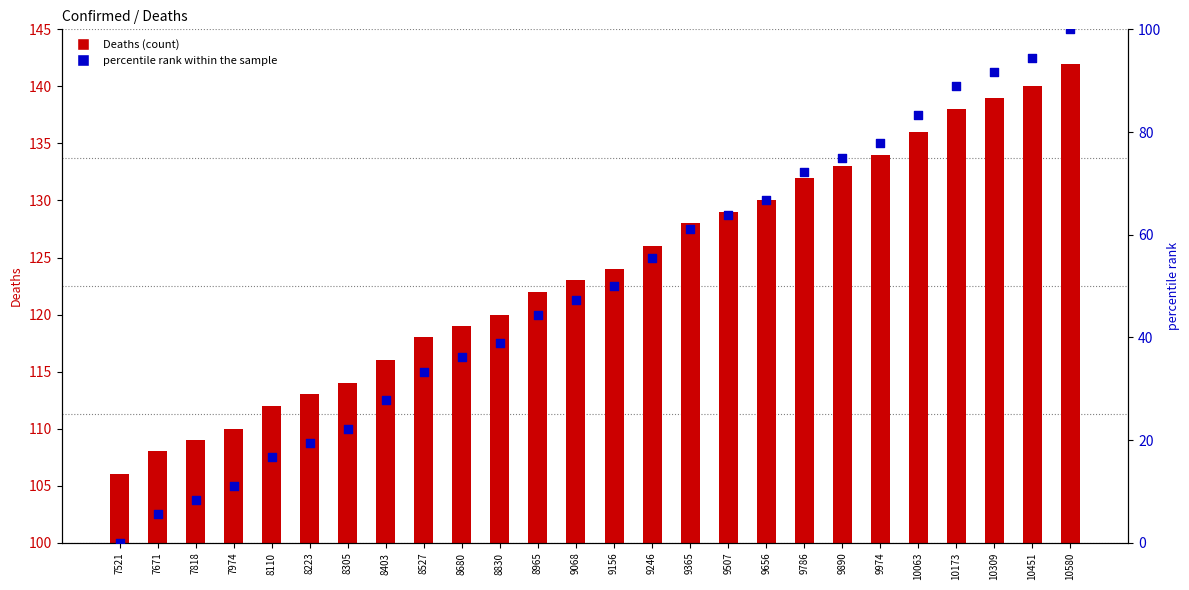

Which series has the largest Y range (max minus min)?

percentile rank within the sample